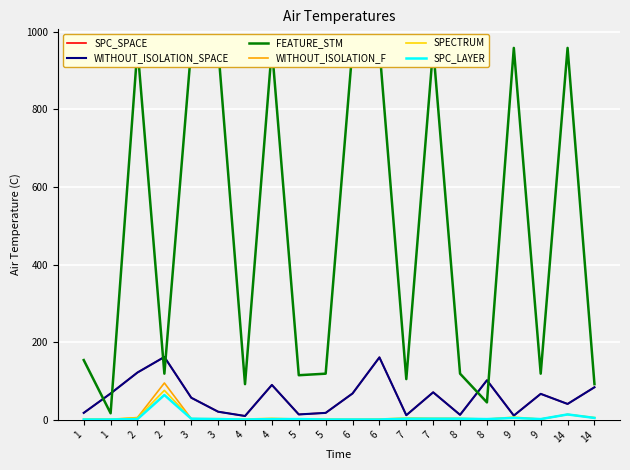

At which category does the chart reach its peak across all series?

2